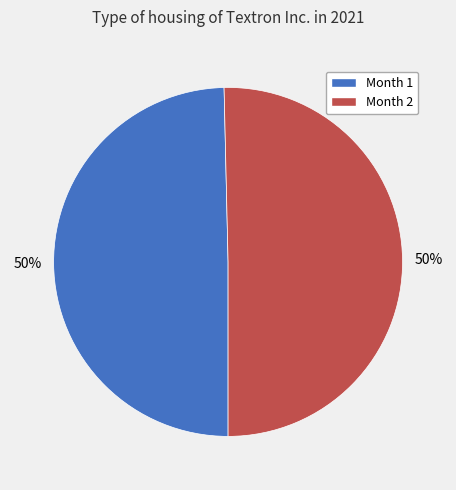

To the nearest percent, what is the average slice percentage?

50%